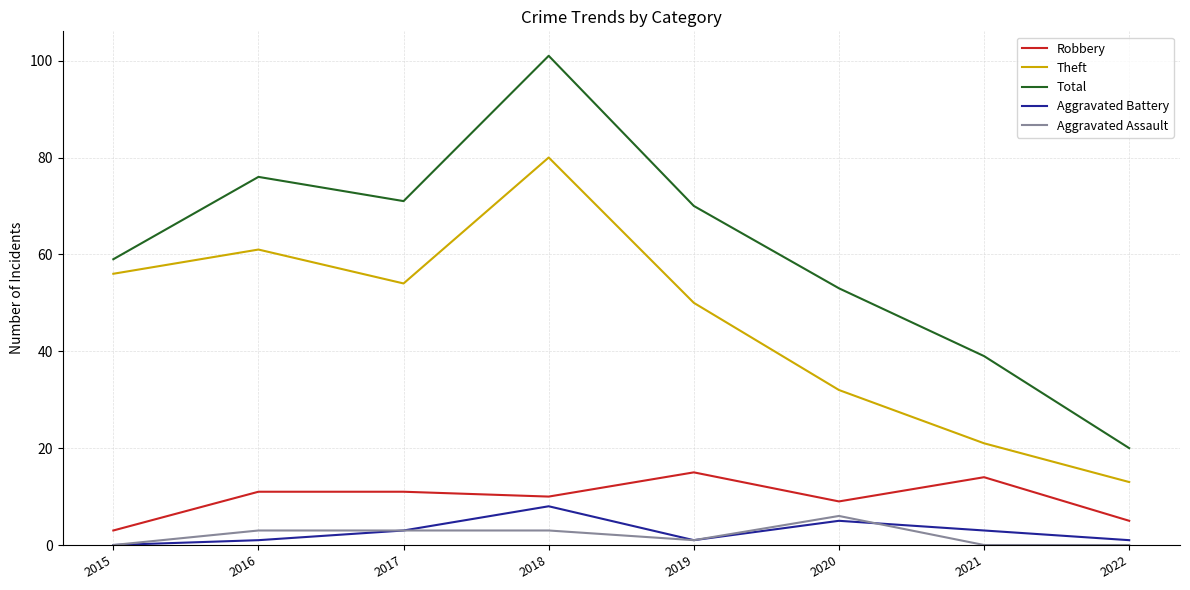

Which series has the largest total across all categories?

Total